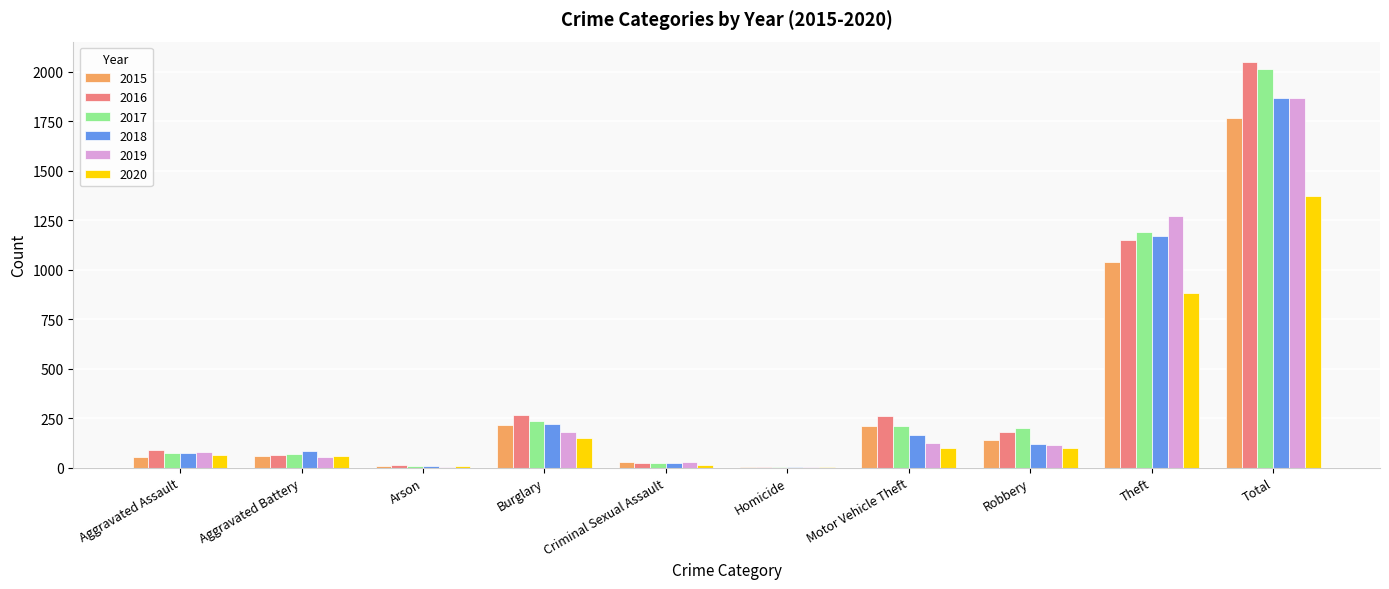

Which category has the highest value in the 2018 series?

Total